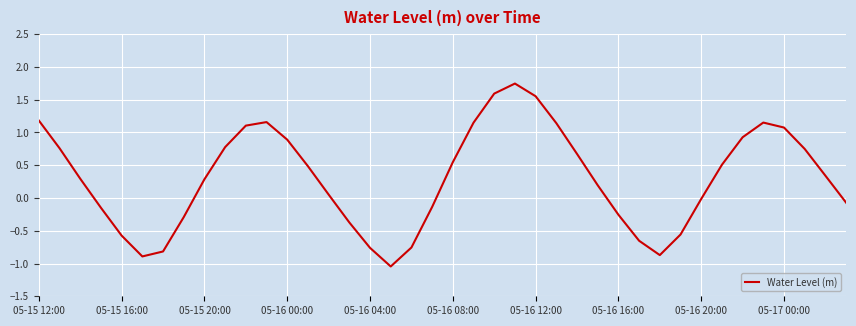

The chart shows a value of 0.1 at 05-15 20:00. True or false?

False